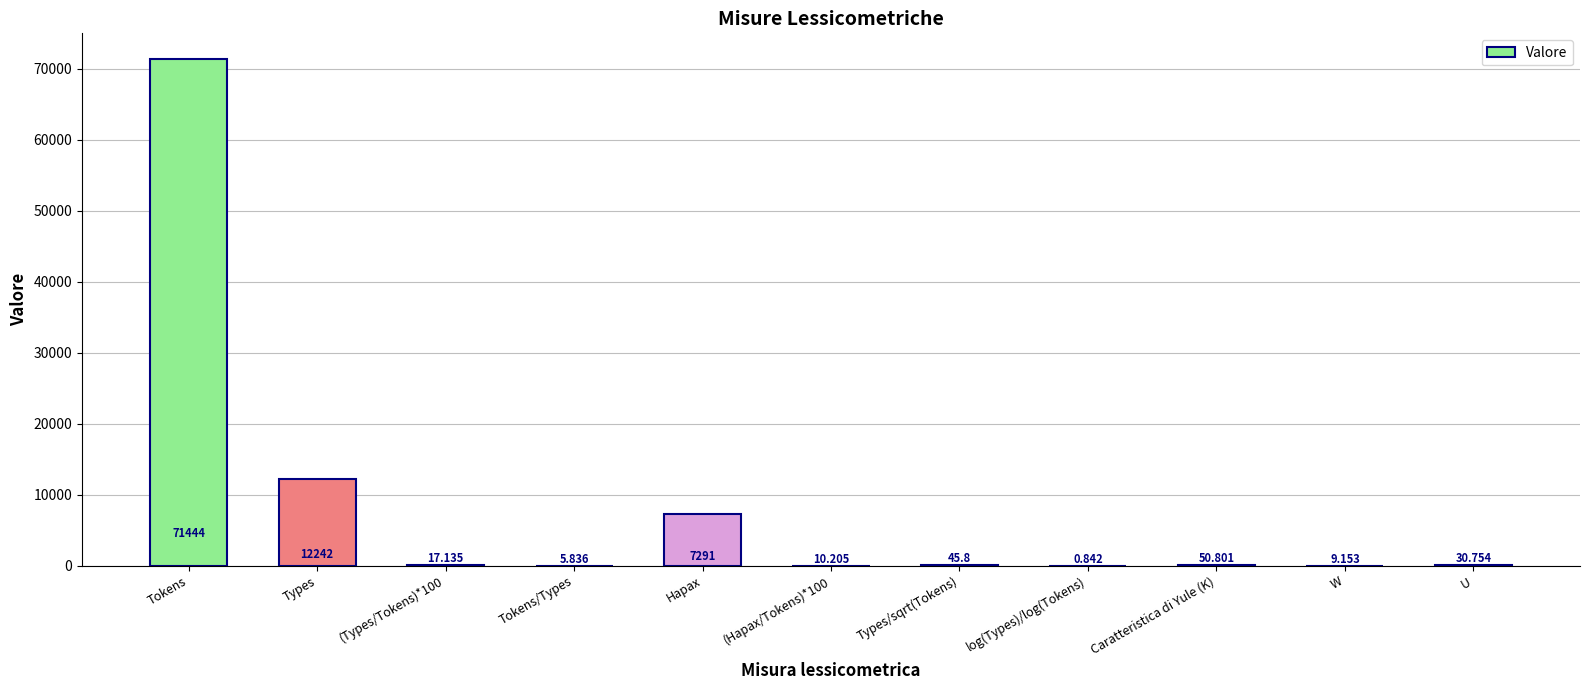

Where is the data nearest to the value 35722?

Types